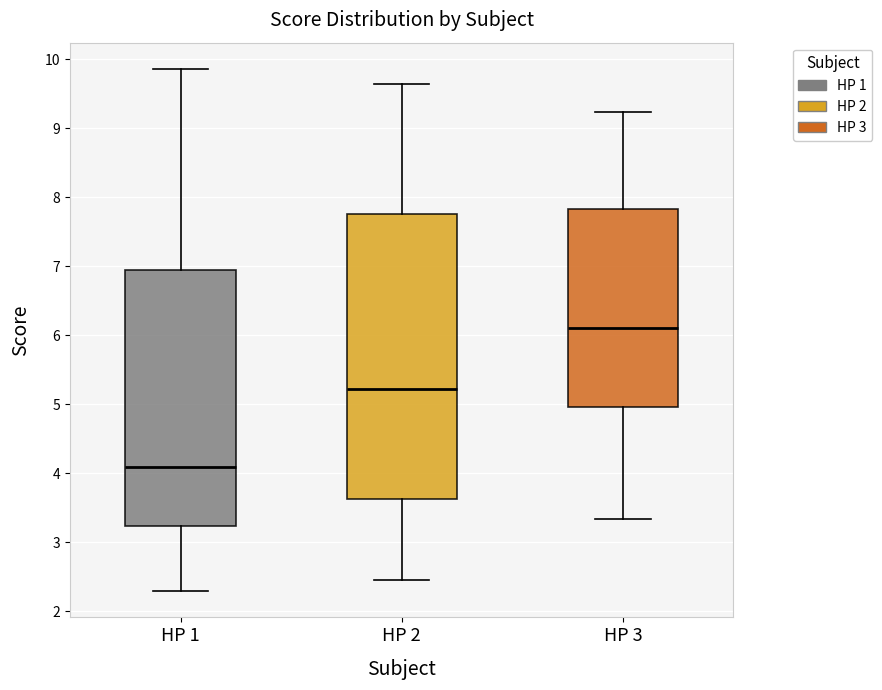

Reading left to right, transcribe this box plot: for each box, give where its median line is, the range the box spans, and where its two whiskers end, as read against the y-axis. The values are not printed on the chart, so give them approximately, as read against the axis.

HP 1: median 4.1, box 3.2 to 7.0, whiskers 2.3 to 9.9
HP 2: median 5.2, box 3.6 to 7.8, whiskers 2.5 to 9.6
HP 3: median 6.1, box 5.0 to 7.8, whiskers 3.3 to 9.2